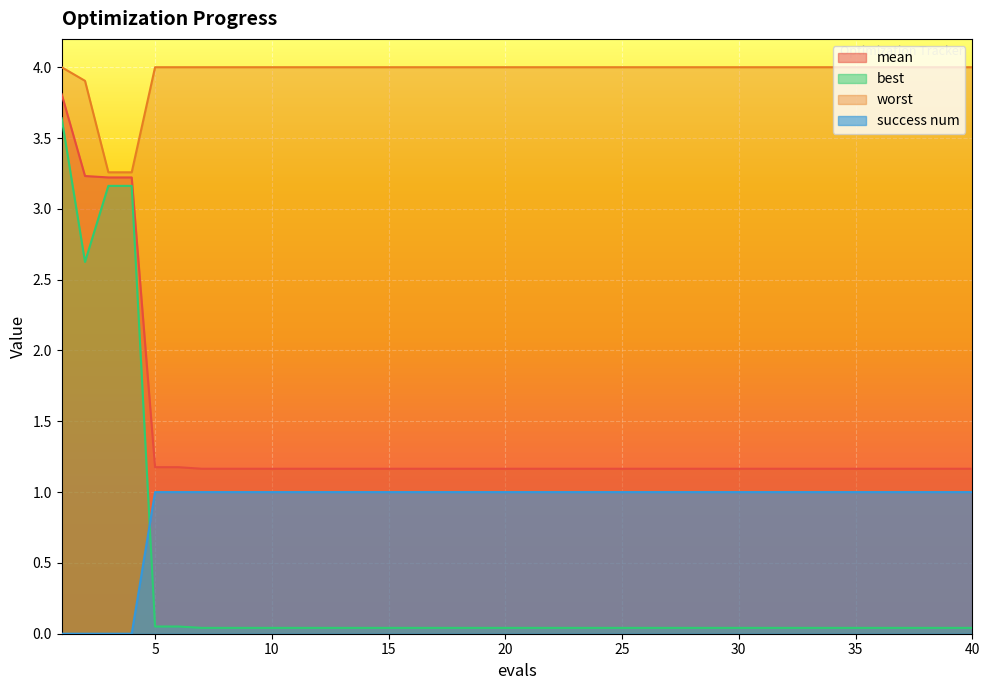

What is the difference between the second highest and minimum values in the mean series?

2.1